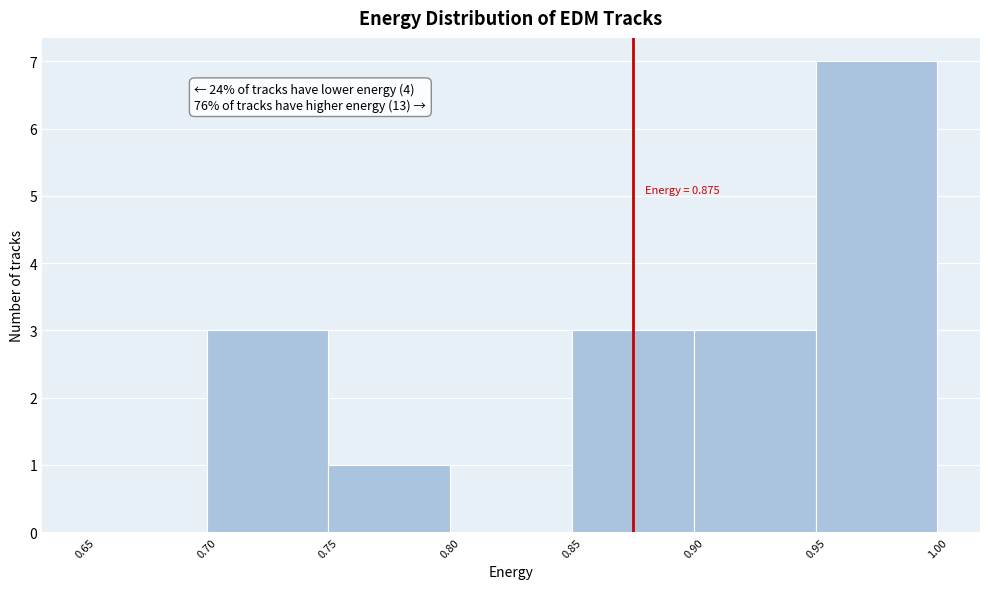

Over which range of the x-axis is the bar tallest?

0.95 to 1.00